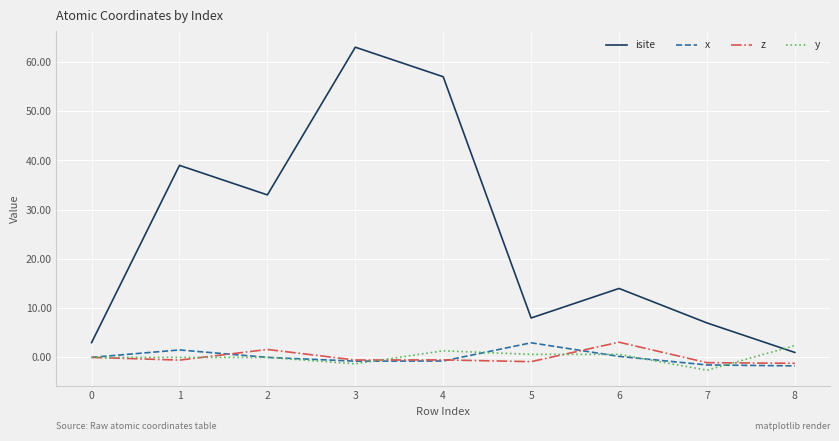

Which series has the largest total across all categories?

isite